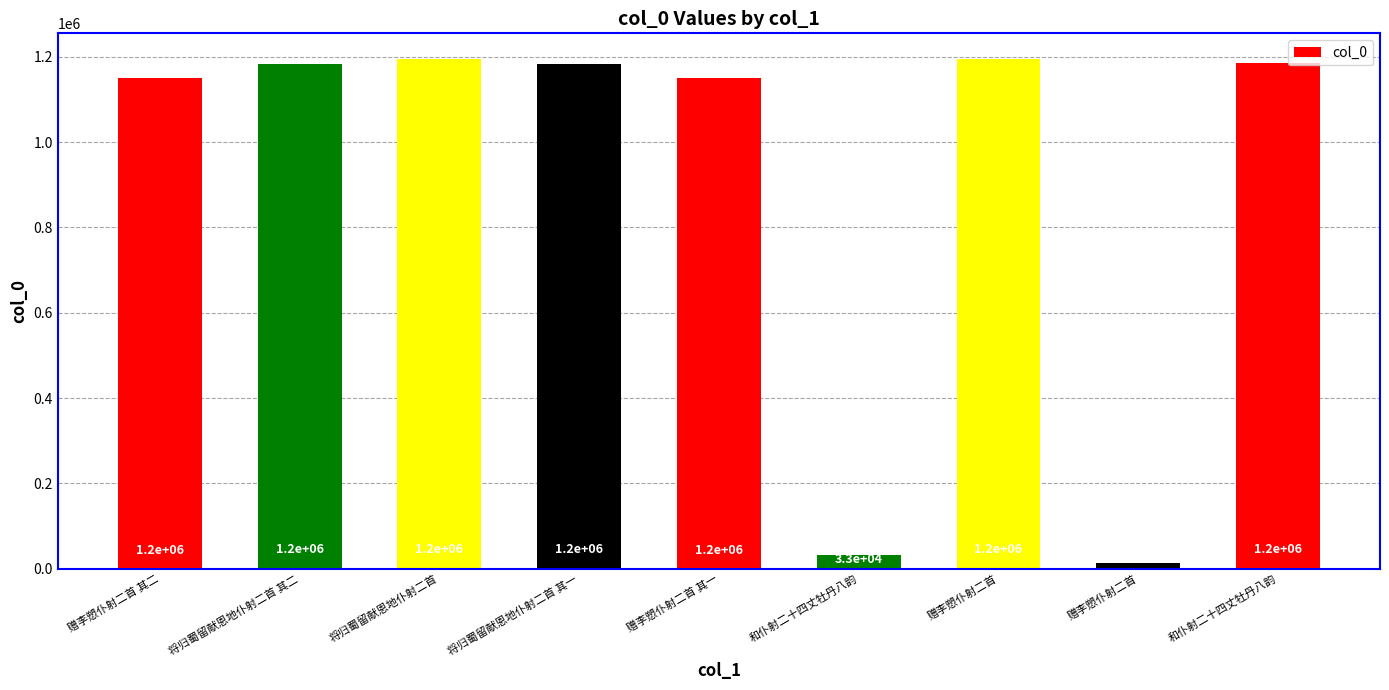

How many values are below 1182322?

4